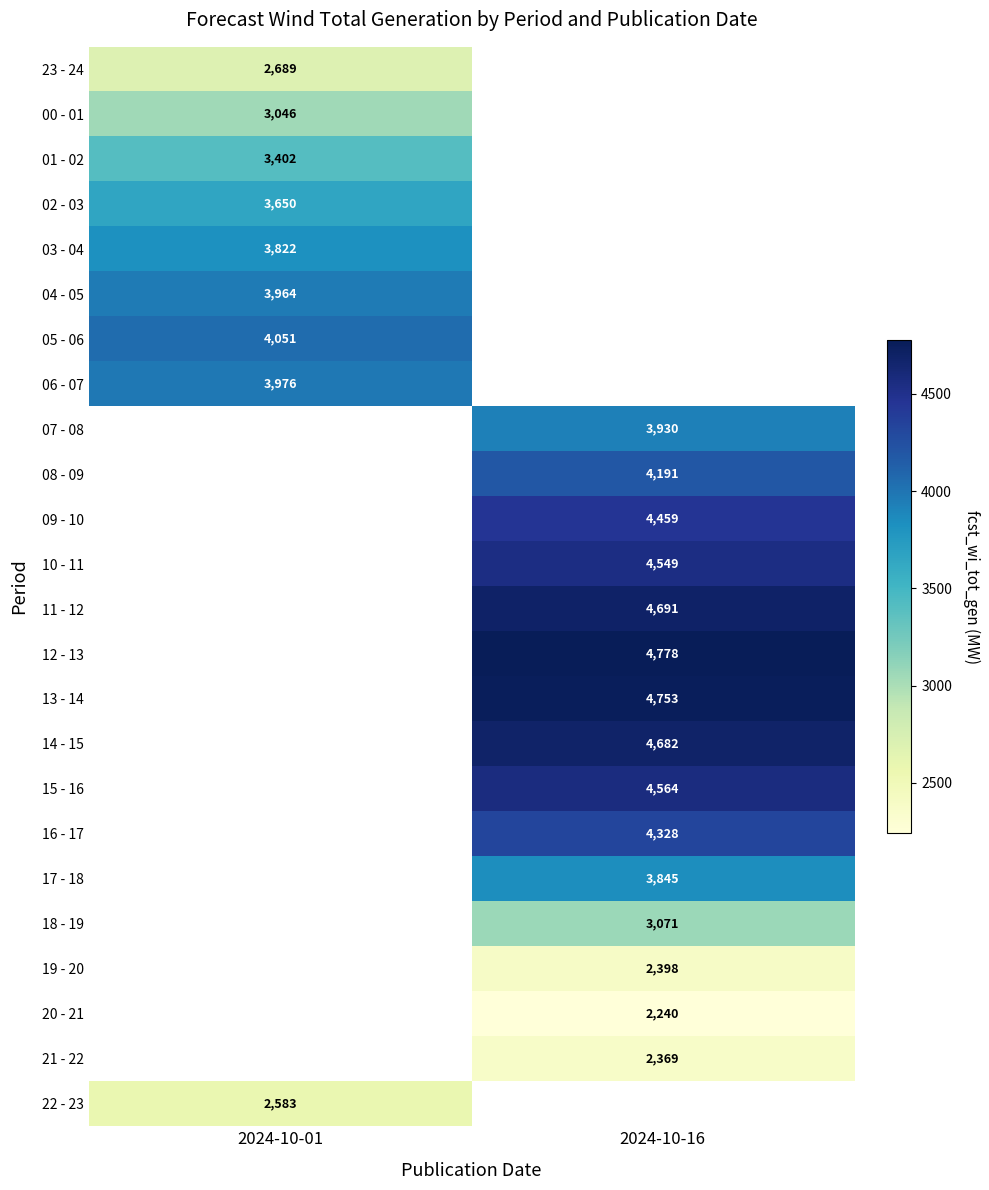

True or false: 16 - 17 has a value of 4328 at 2024-10-16.

True